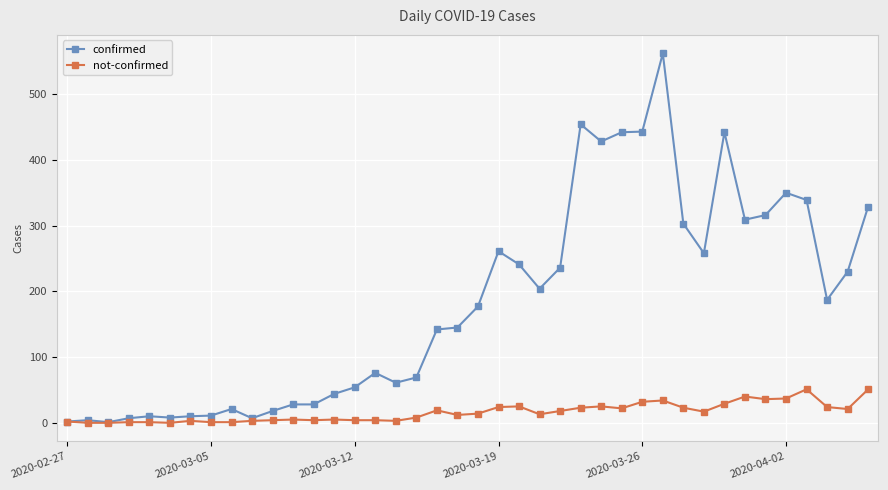

What is the greatest value displayed?

562